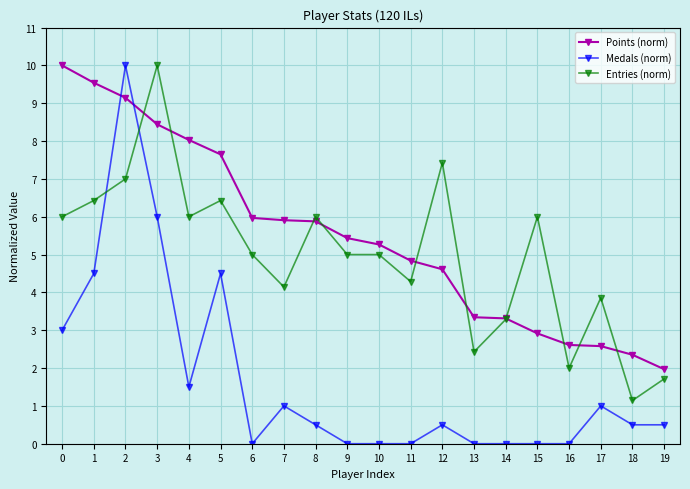

Which series has the largest total across all categories?

Points (norm)